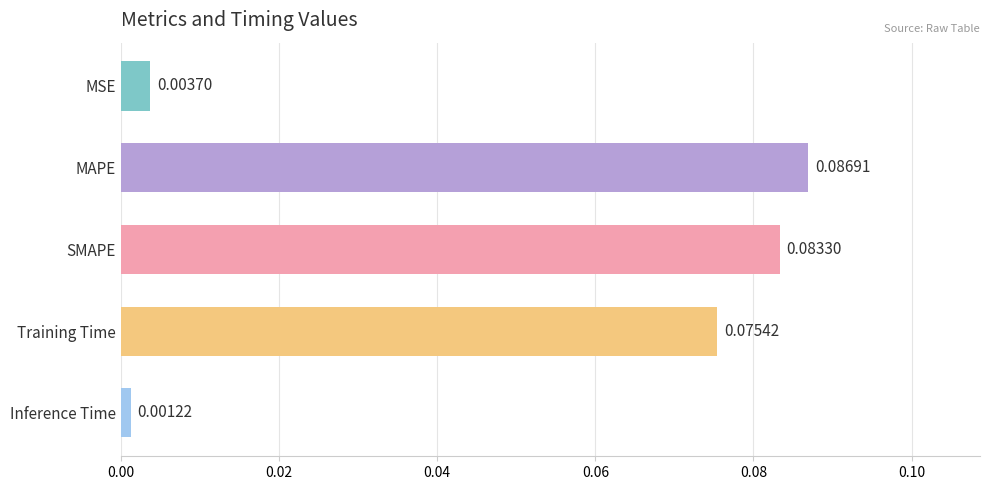

Rank the categories by value from lowest to highest.

Inference Time, MSE, Training Time, SMAPE, MAPE